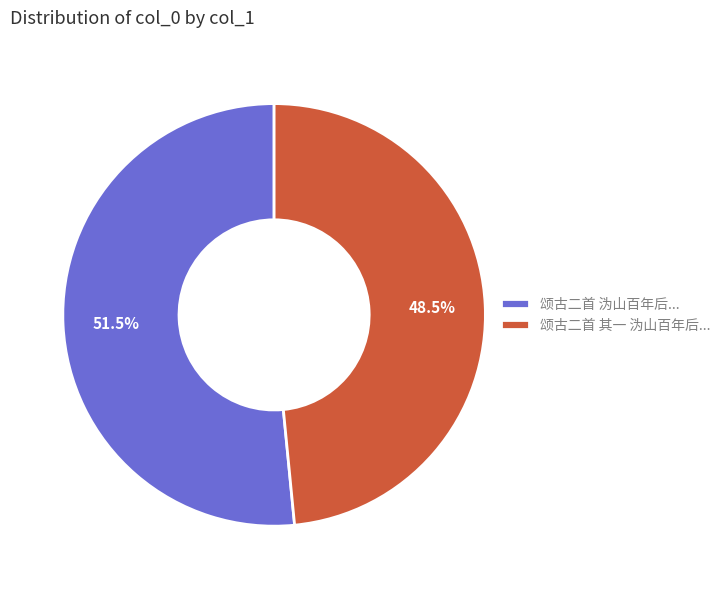

What percentage is NOT represented by 颂古二首 沩山百年后...?

48.5%